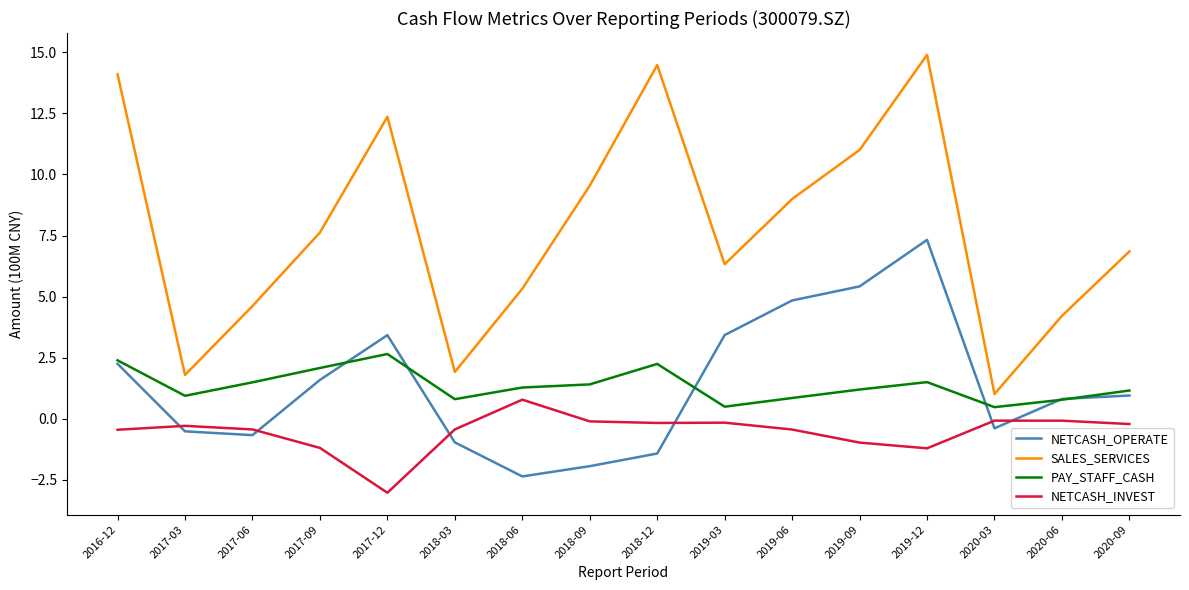

What position from the right is 2019-06?

6